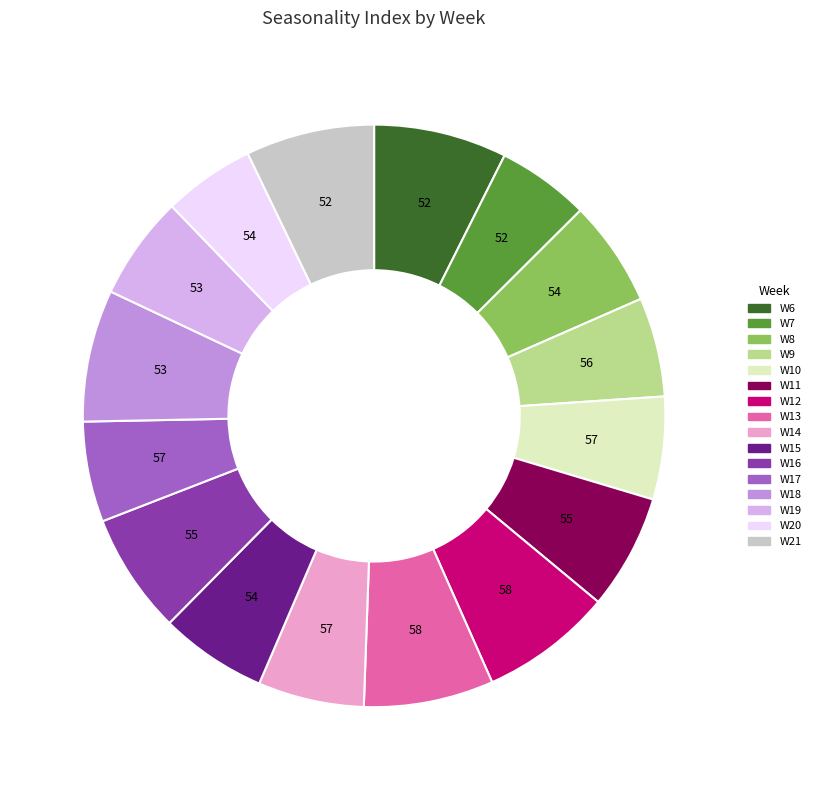

Which has a higher value, W7 or W15?

W15